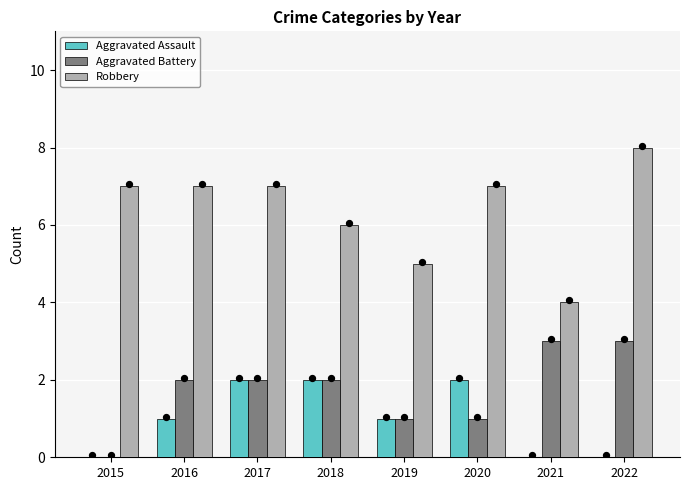

Which series has the largest total across all categories?

Robbery